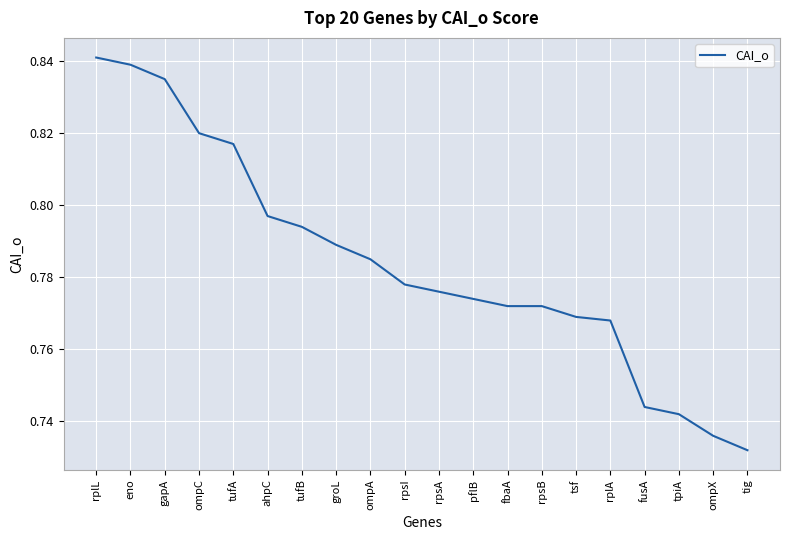

Where is the data nearest to the value 0?

tig